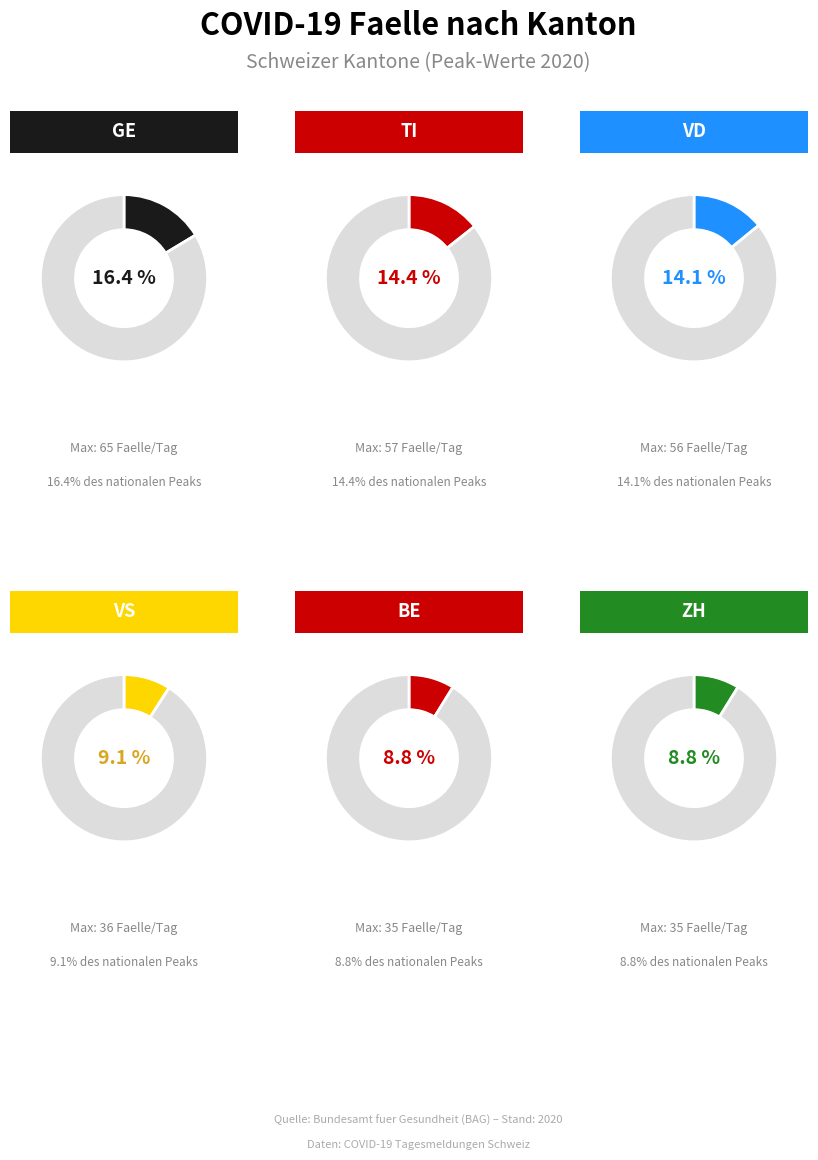

Is there a majority slice in this chart?

No